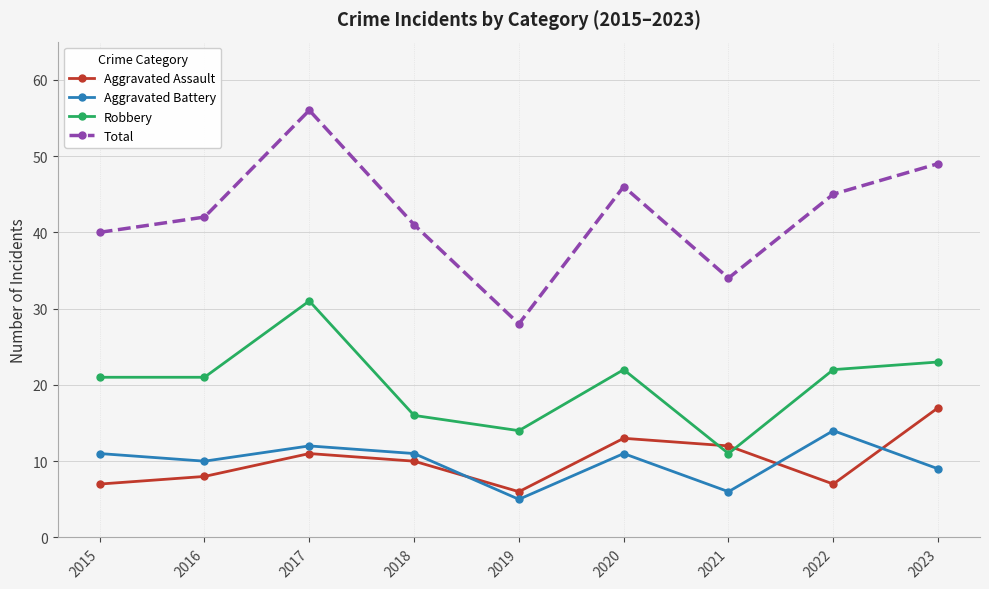

List the series in order of their peak value, highest first.

Total, Robbery, Aggravated Assault, Aggravated Battery